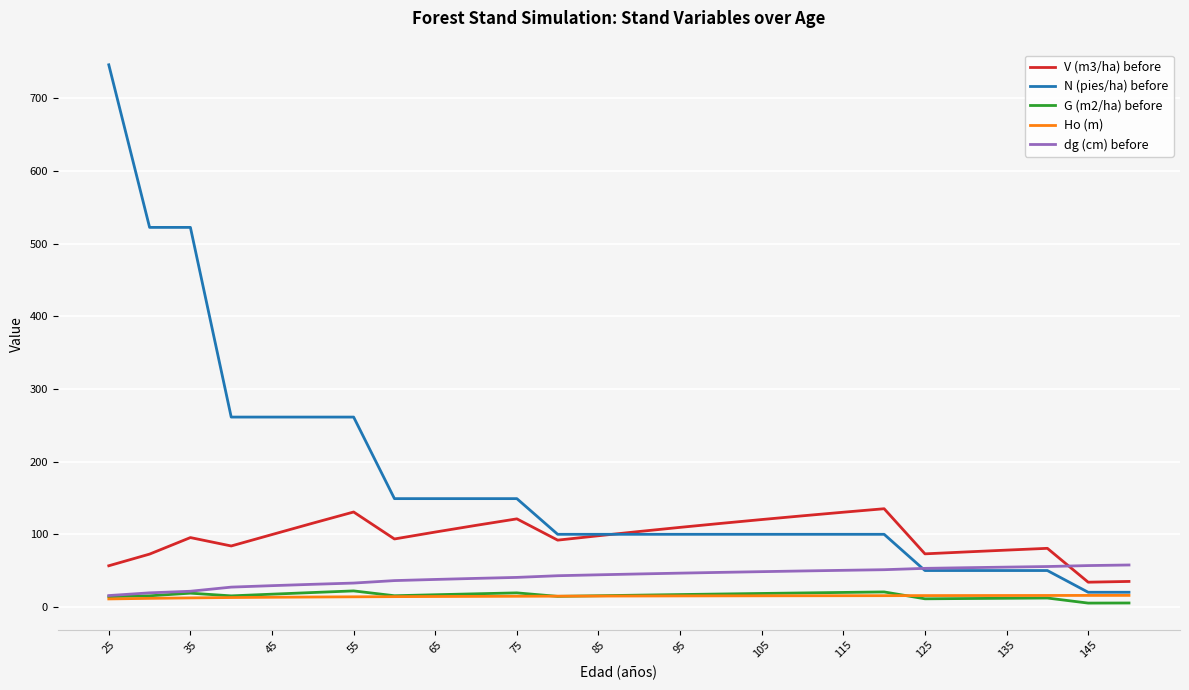

Which series has the largest total across all categories?

N (pies/ha) before